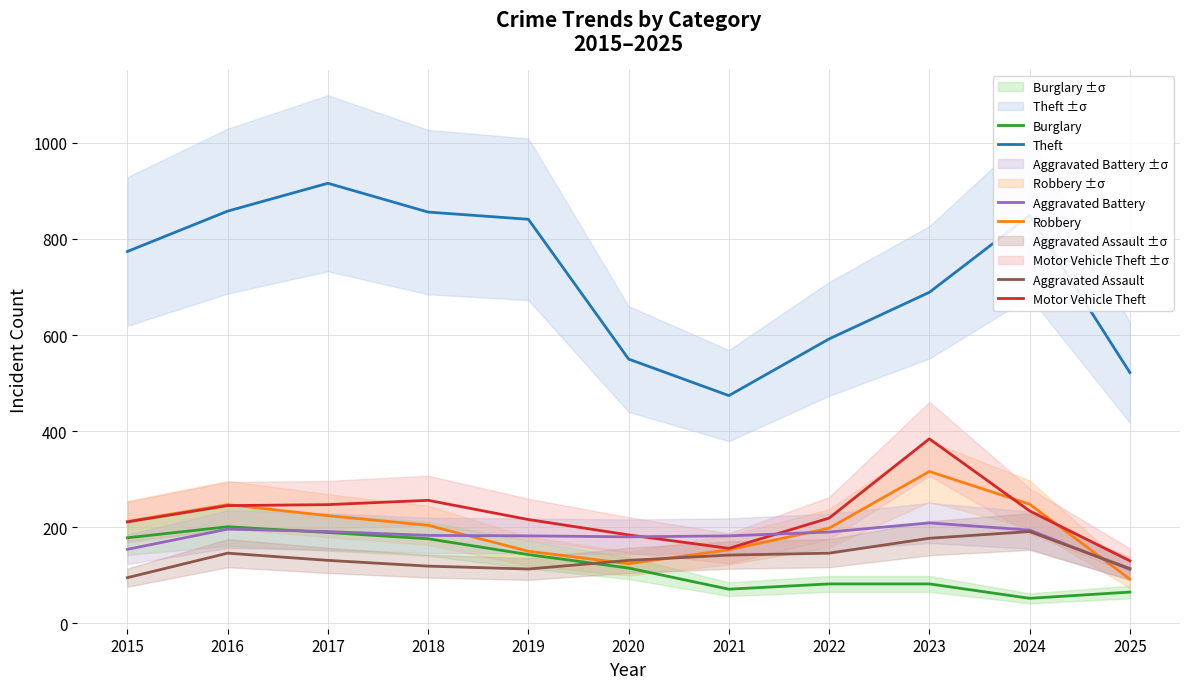

True or false: Motor Vehicle Theft and Burglary intersect in this chart.

False